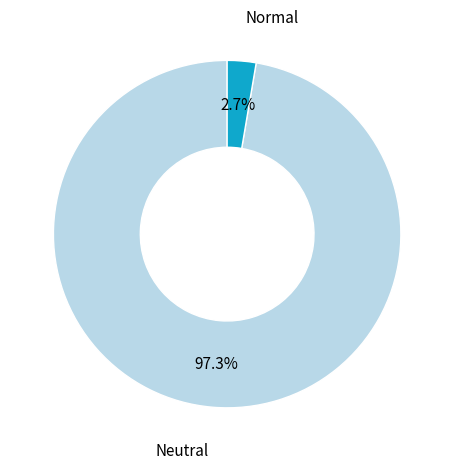

Is there any slice that represents more than half of the pie?

Yes